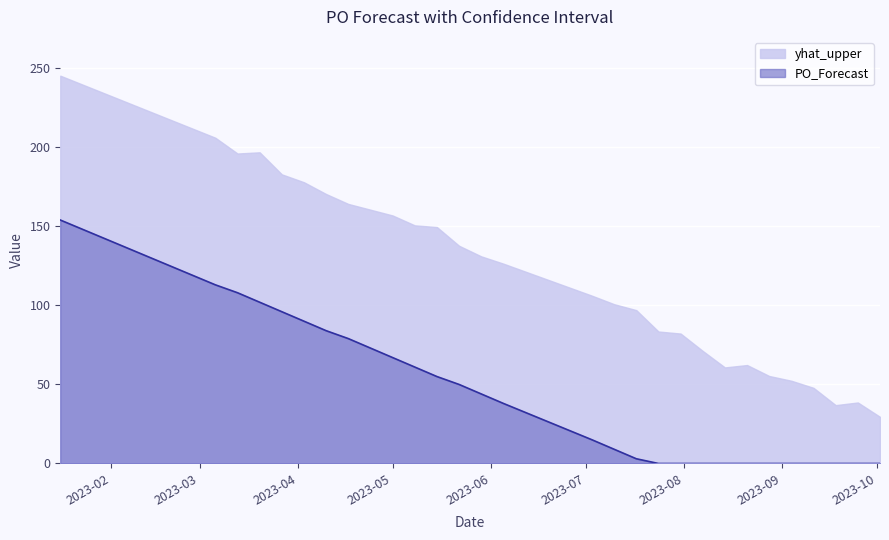

Which has a higher value, 2023-07-17 or 2023-07-03?

2023-07-03